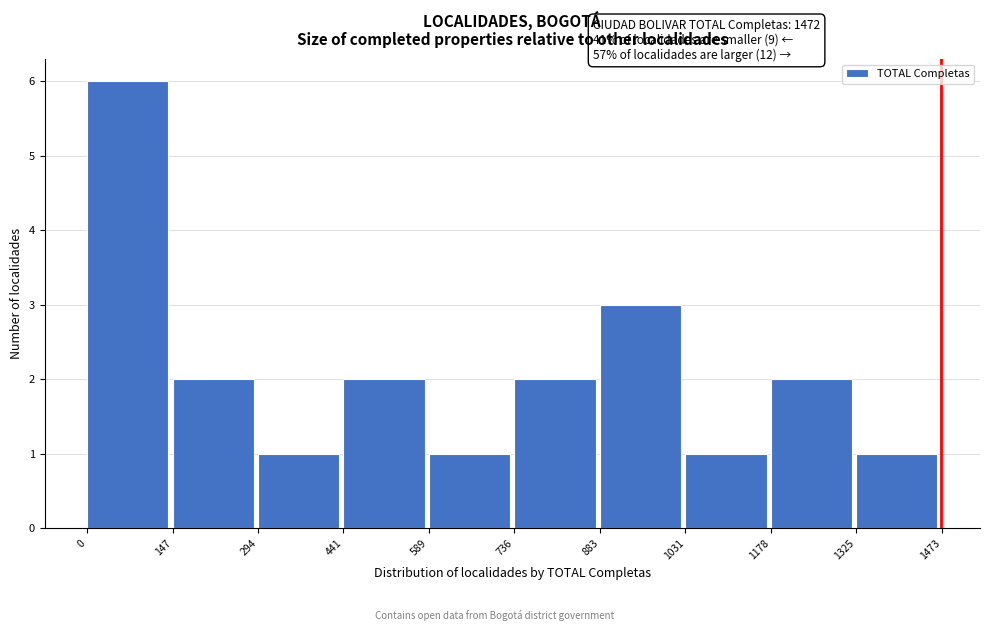

Which range on the x-axis has the tallest bar?

0 to 147